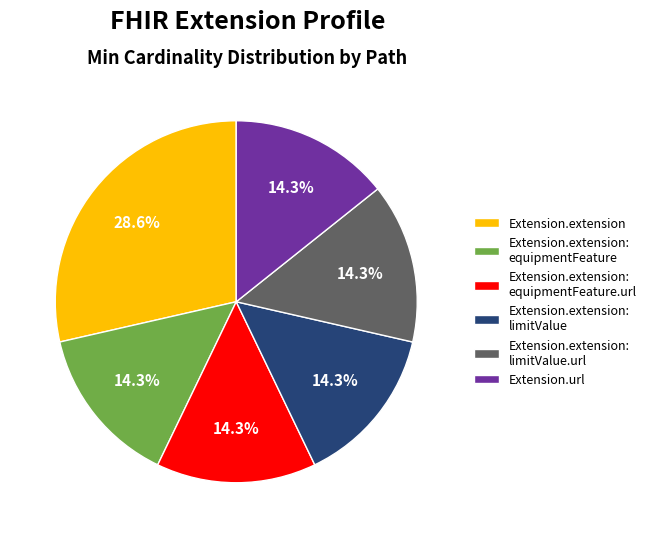

Is there any slice that represents more than half of the pie?

No